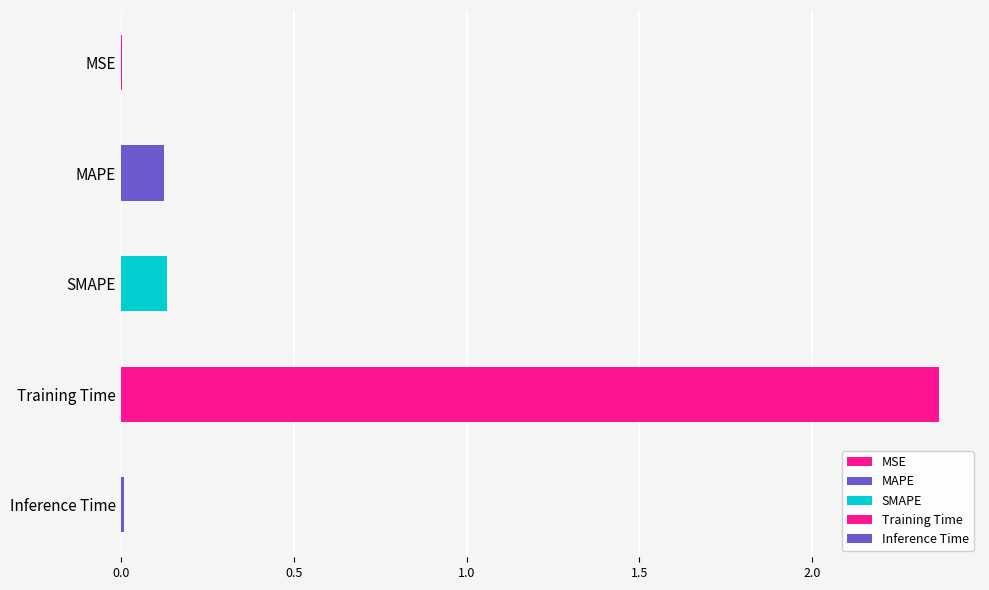

At which category does the chart reach its peak across all series?

Training Time